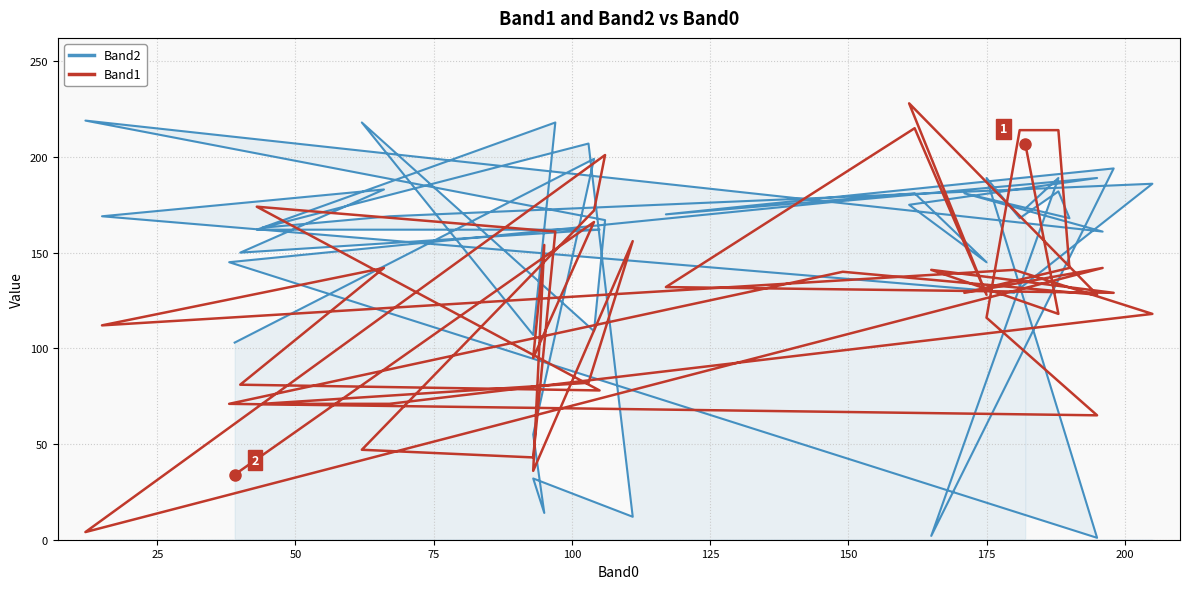

What is the value of the Band2 point at the 1st from the left?

173